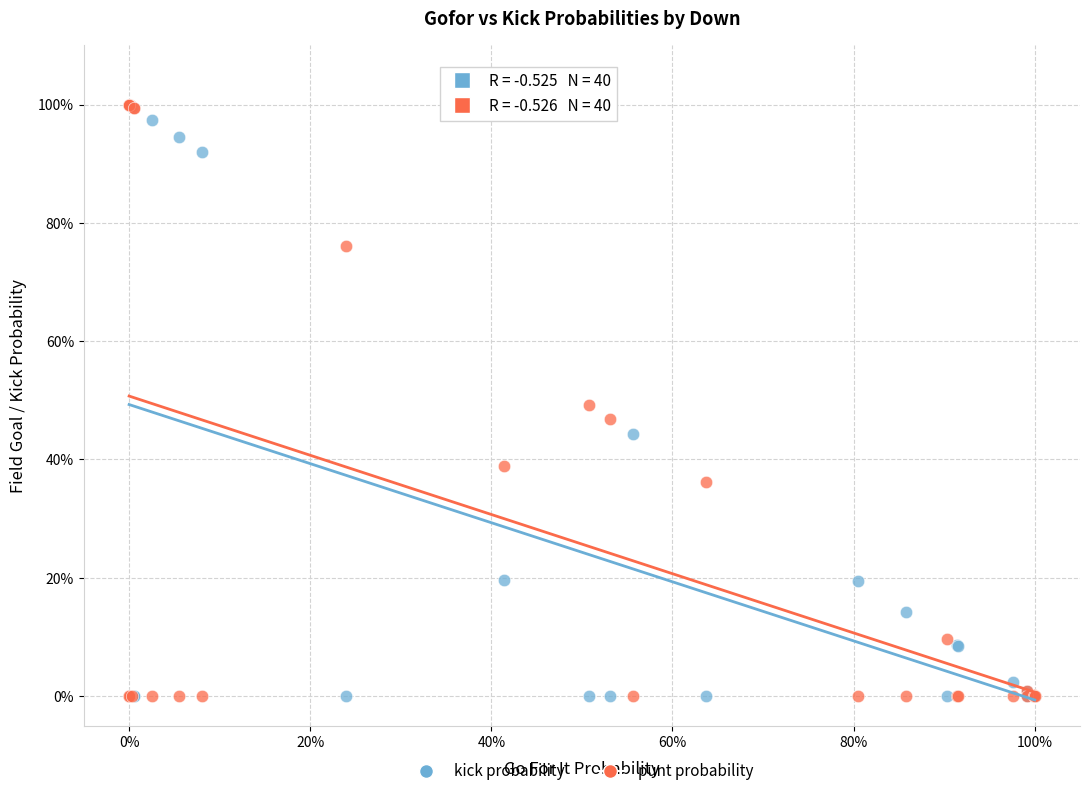

What are all the series names shown in the legend?

kick probability, punt probability